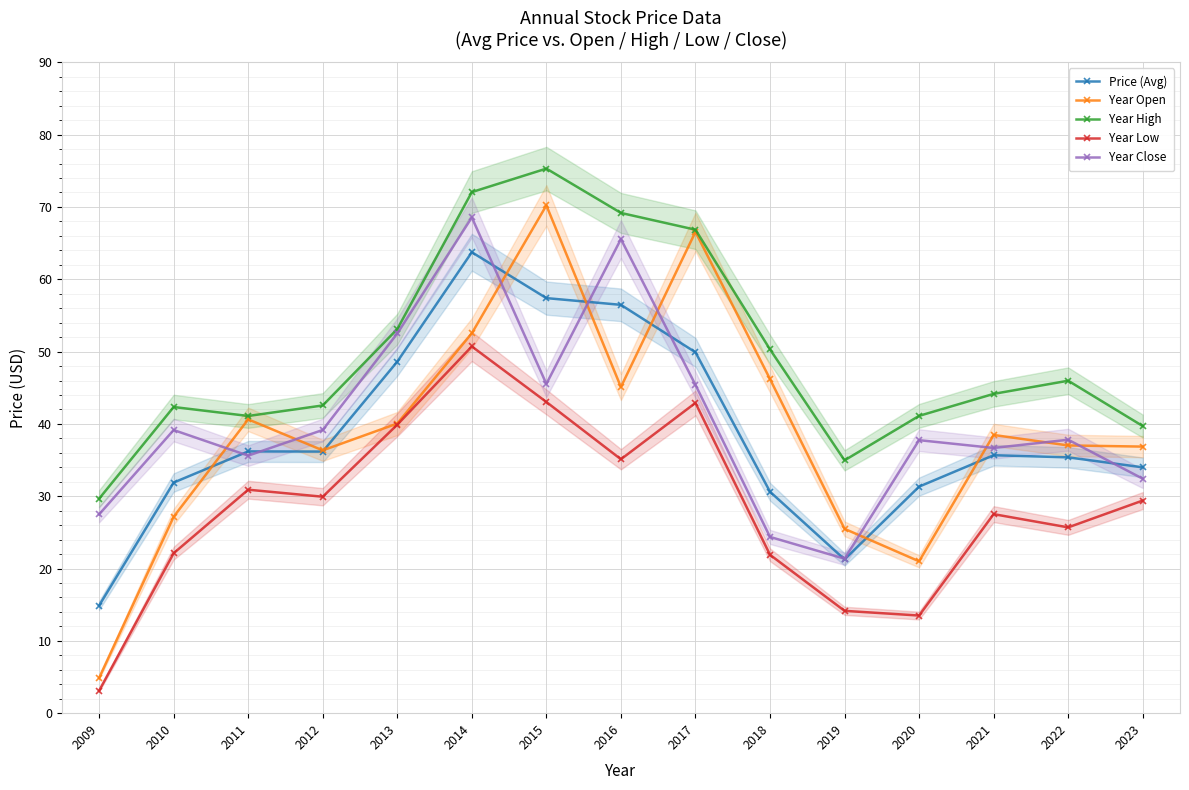

Is it true that Year Low equals 25.7 at 2022?

True